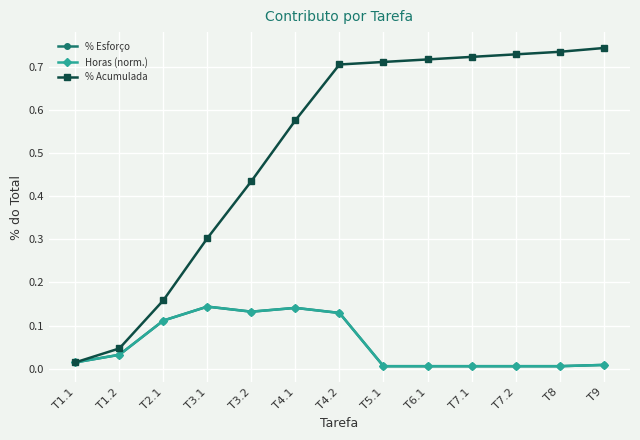

Is this an area chart (filled region under the line)?

No